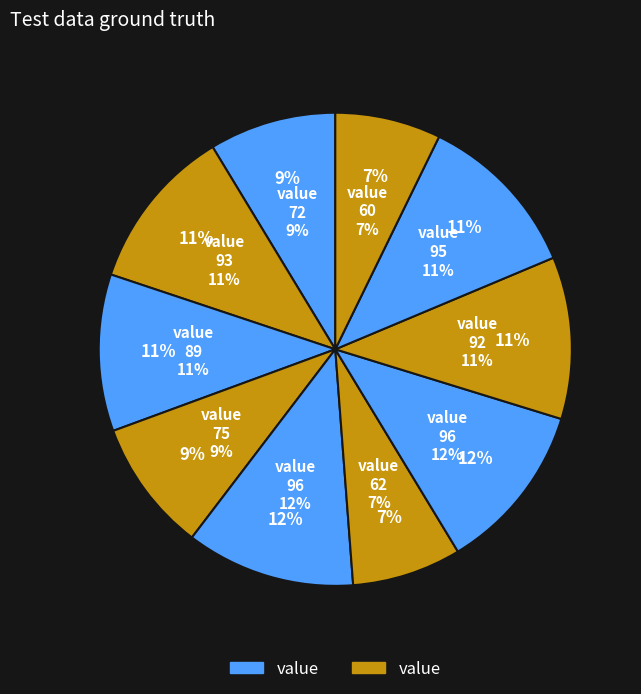

What is the total percentage of 11 and 7?

21.9%